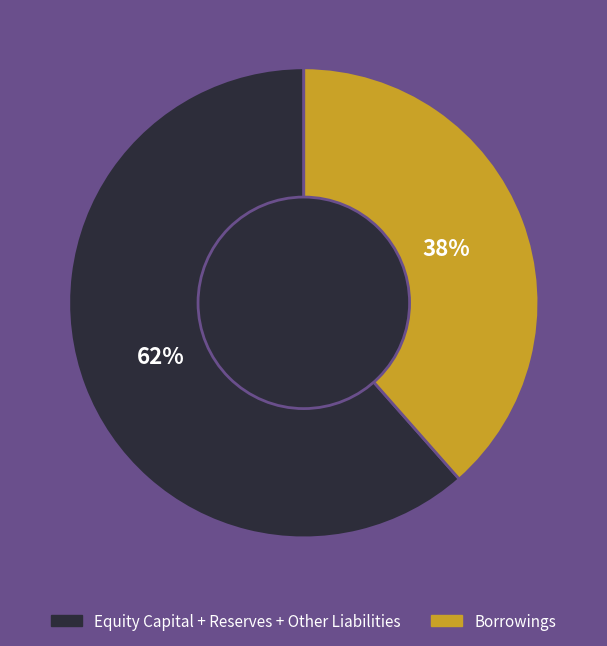

To the nearest percent, what is the average slice percentage?

50%